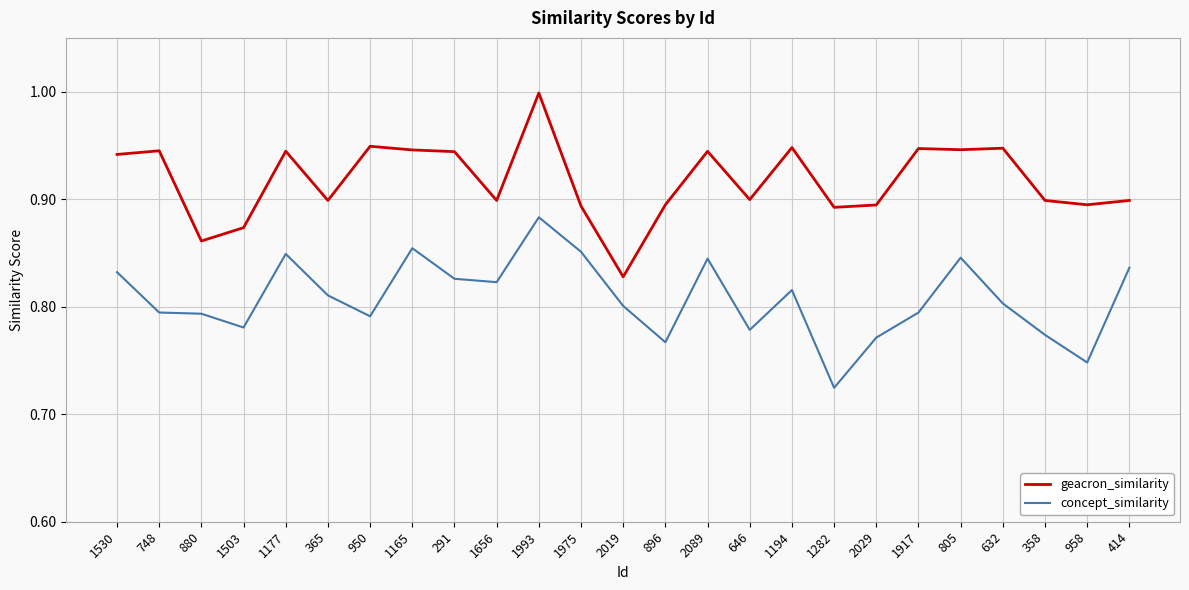

True or false: geacron_similarity and concept_similarity cross at least once.

False